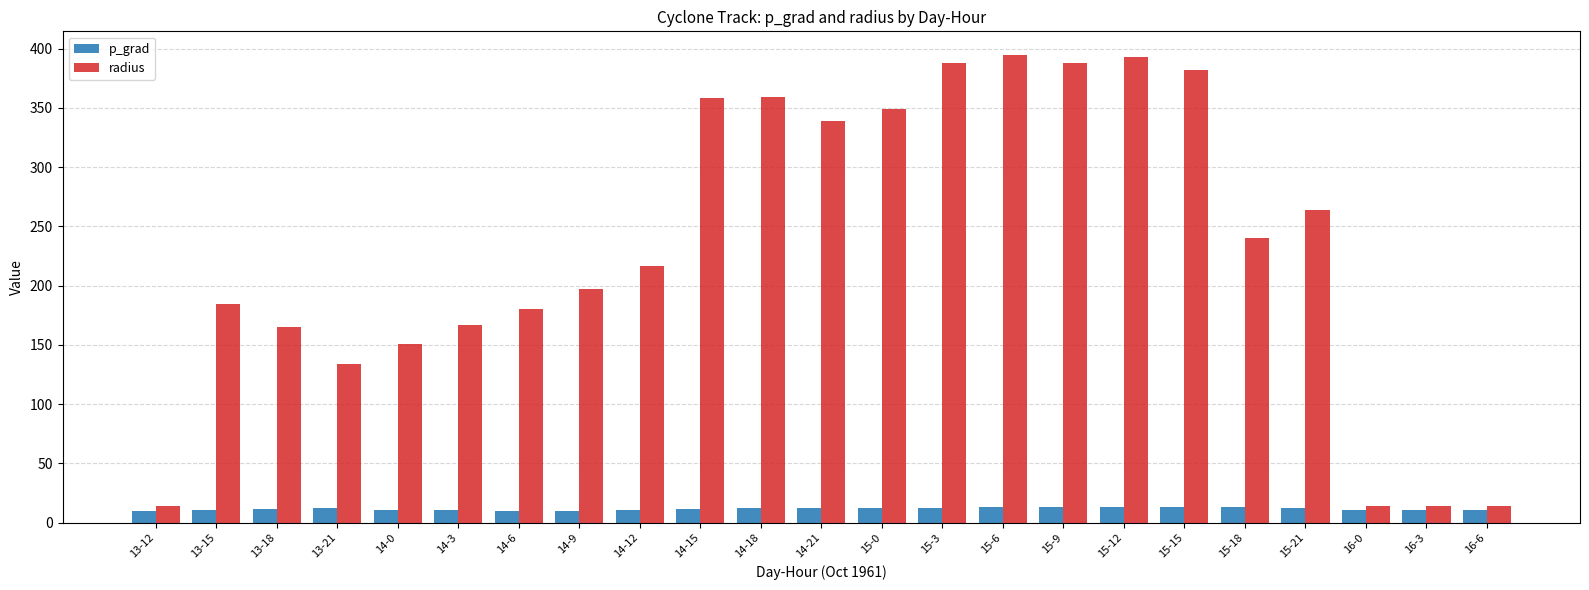

At 15-6, list the series in order from largest to smallest.

radius, p_grad